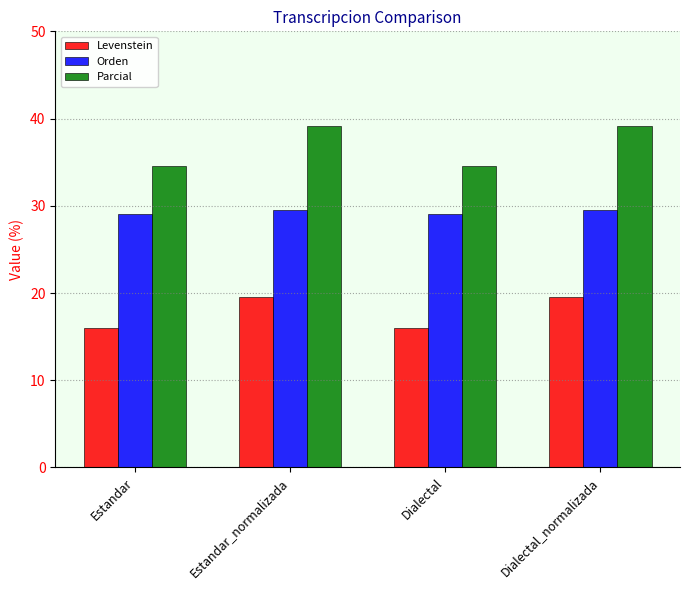

What is the lowest value of the Parcial series?

34.6